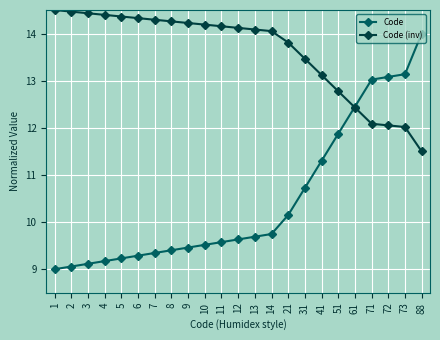

What is the minimum value for Code?

9.0